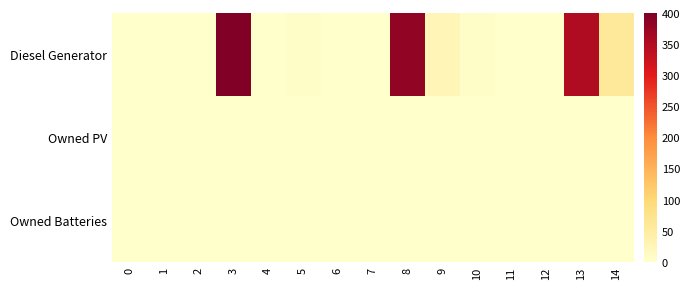

Reading right to left, transcribe all the data shown in this chart.

Diesel Generator: 14=59	13=350	12=0	11=0	10=6	9=25	8=380	7=0	6=0	5=5	4=0	3=400	2=0	1=0	0=0
Owned PV: 14=0	13=0	12=0	11=0	10=0	9=0	8=0	7=0	6=0	5=0	4=0	3=0	2=0	1=0	0=0
Owned Batteries: 14=0	13=0	12=0	11=0	10=0	9=0	8=0	7=0	6=0	5=0	4=0	3=0	2=0	1=0	0=0